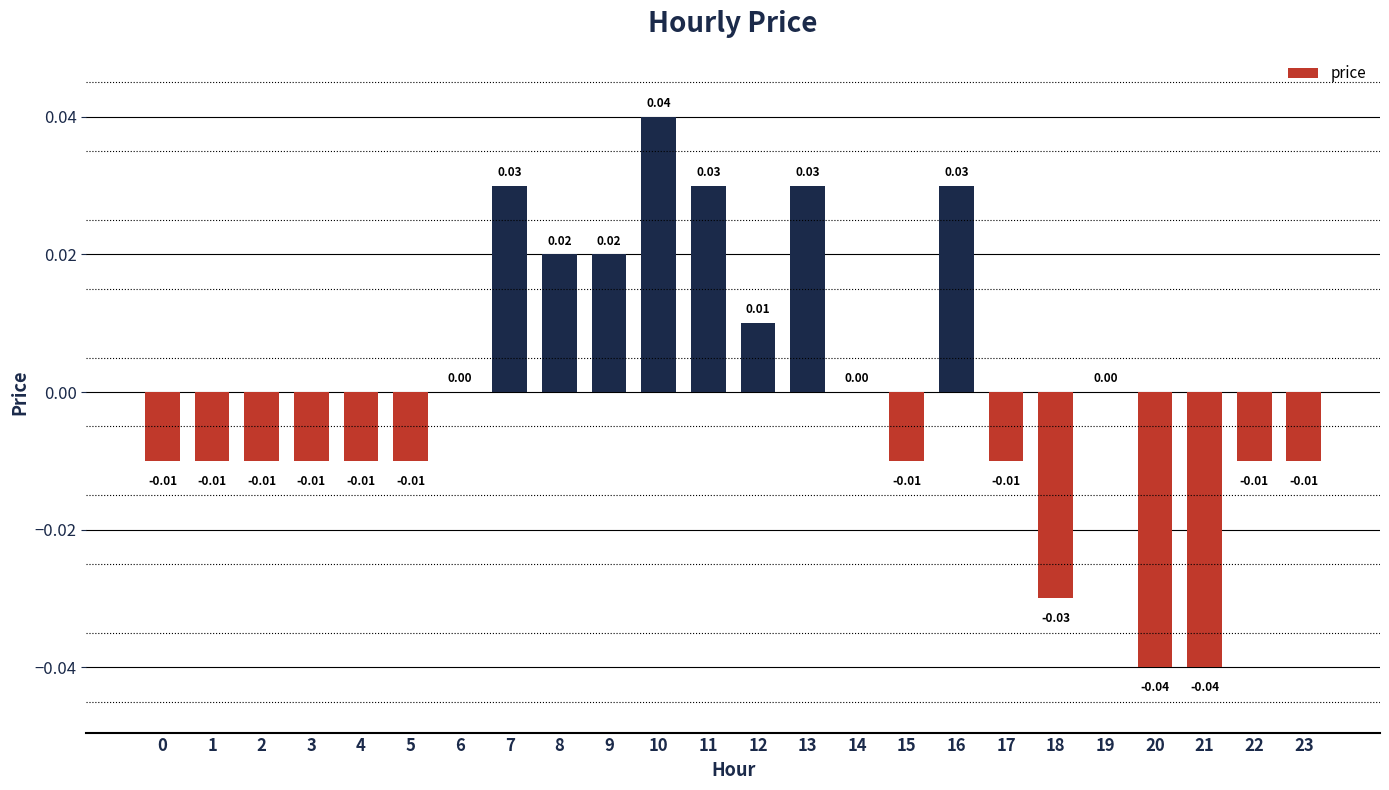

Count the values in the range 0 to 1.

11